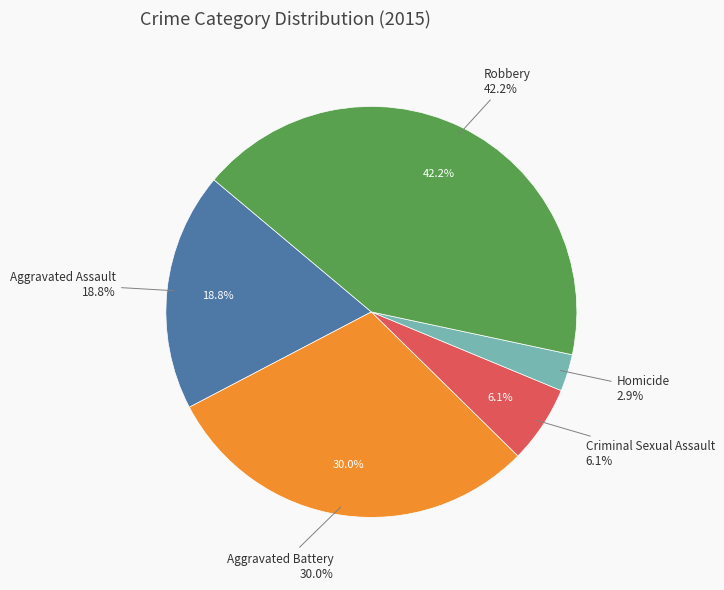

Which category has the biggest portion of the pie?

Robbery